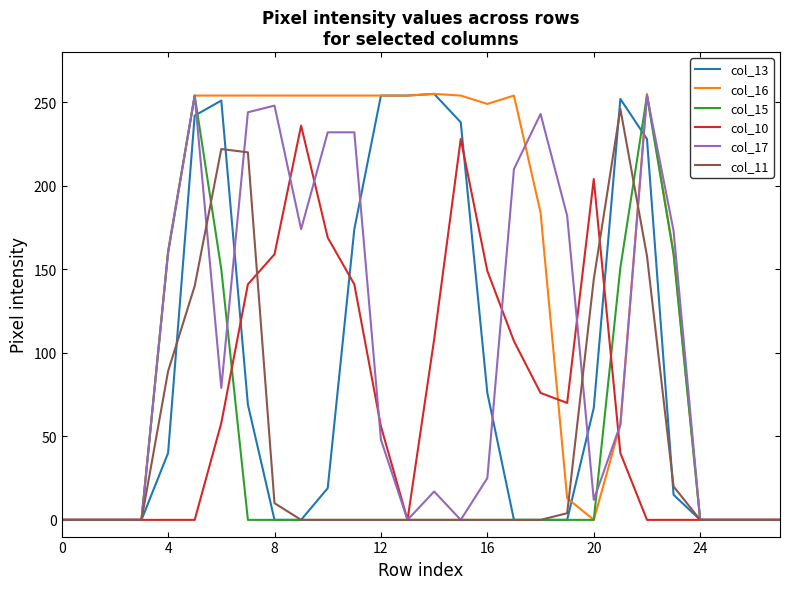

Is this an area chart (filled region under the line)?

No